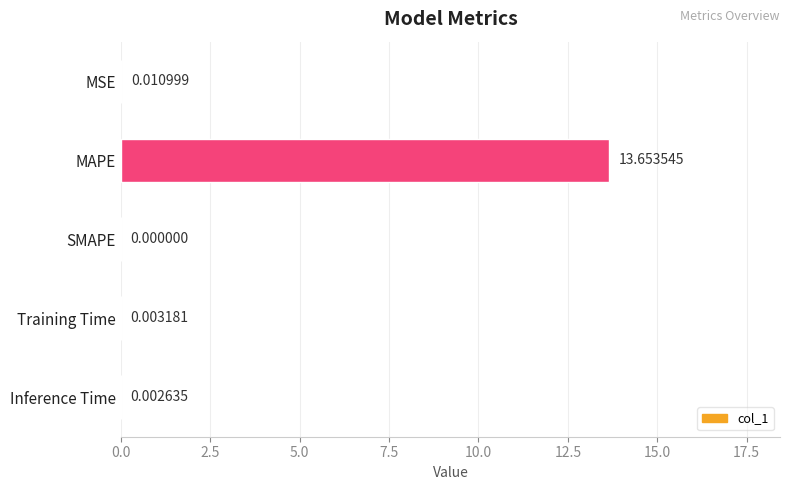

What is the sum of all values?

13.7